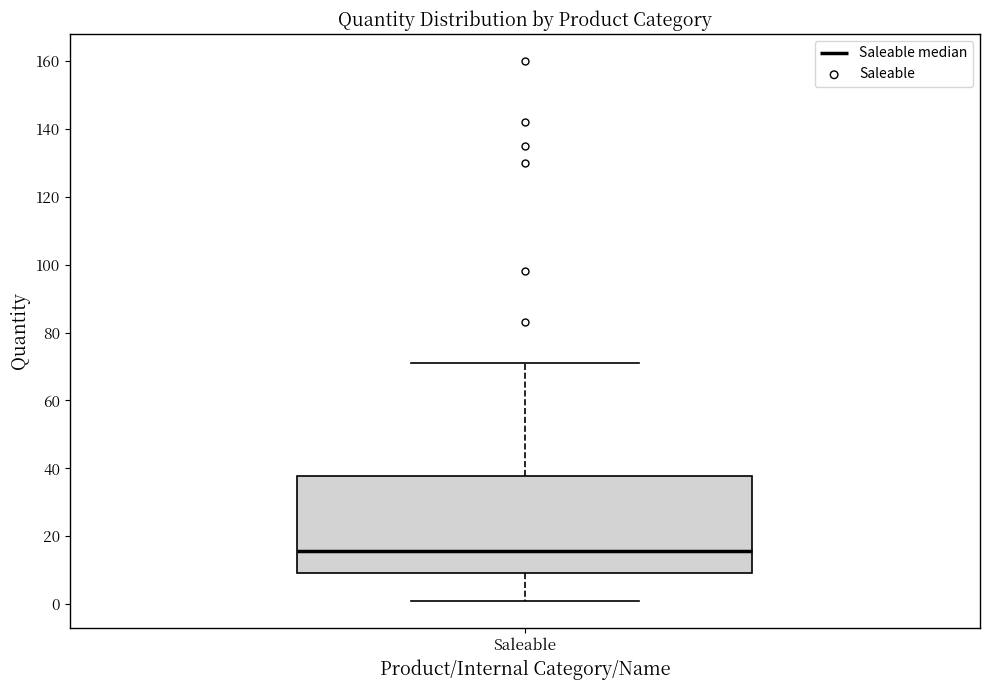

Where does the upper whisker of the box for Saleable end on the y-axis? The values are not printed on the chart, so give them approximately, as read against the axis.

72